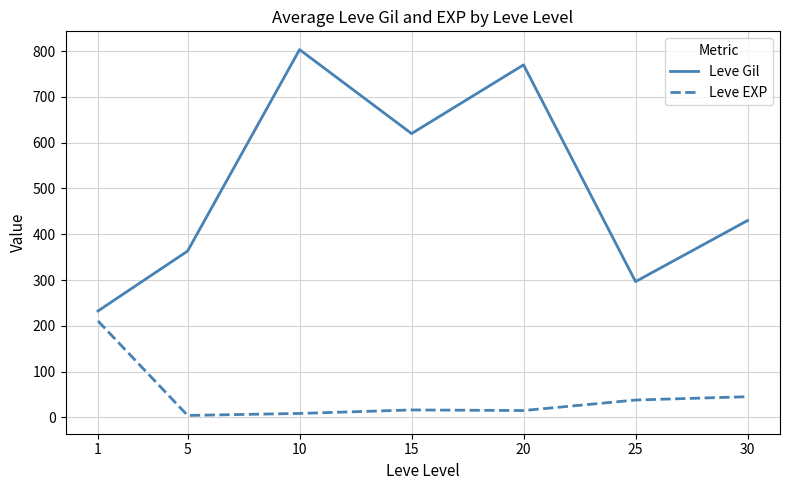

What is the difference between the Leve EXP values at 1 and 10?

202.0